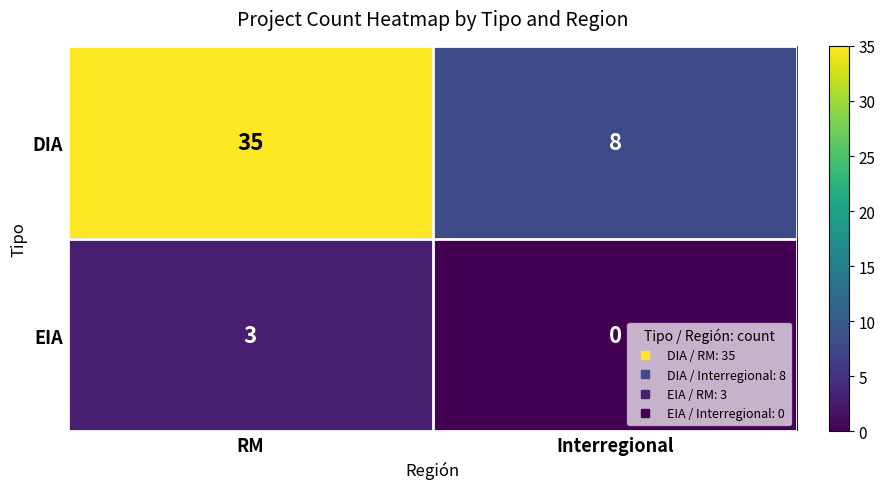

Reading right to left, what are all the values shown in this chart?

DIA: 8	35
EIA: 0	3